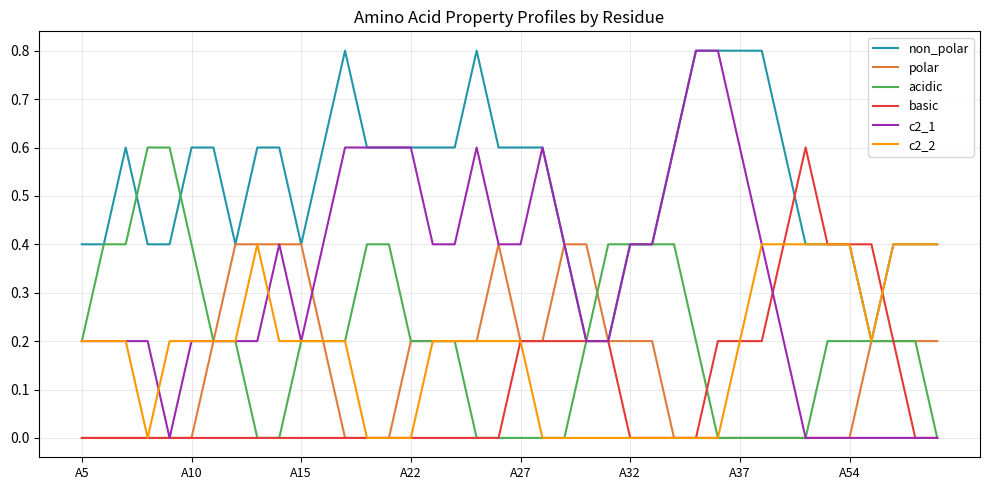

What is the maximum value for acidic?

0.6